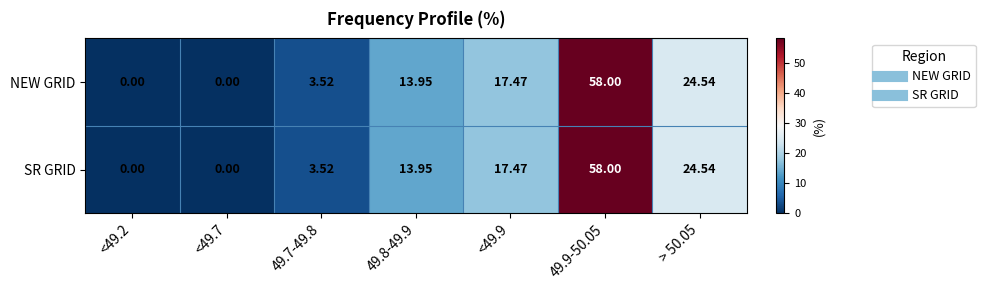

Is the value of SR GRID at 49.9-50.05 greater than the value of NEW GRID at <49.2?

Yes